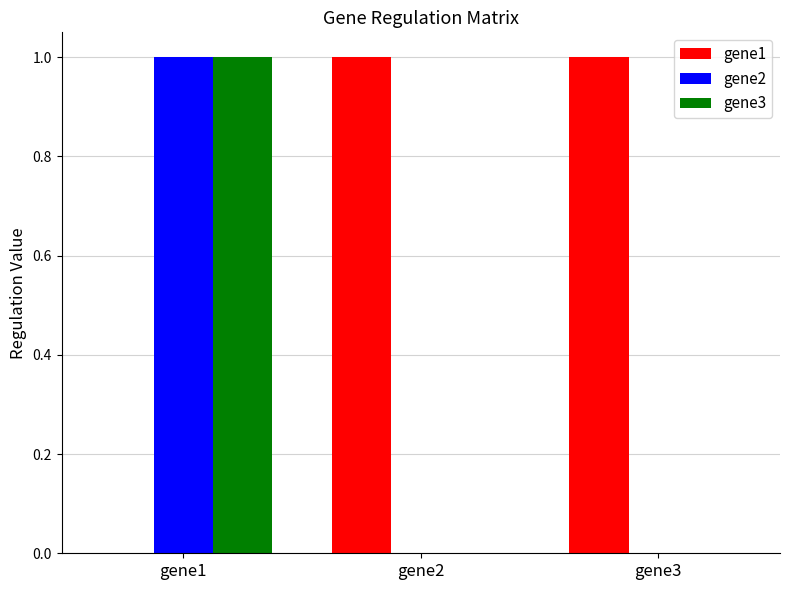

Reading left to right, extract all data points from this chart.

gene1: 0	1	1
gene2: 1	0	0
gene3: 1	0	0